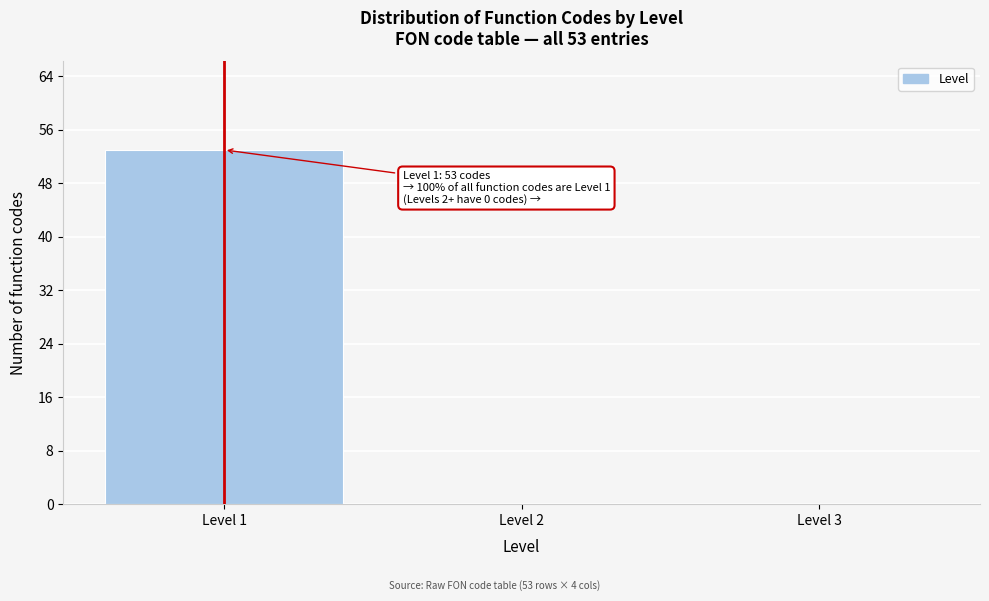

Which range on the x-axis has the tallest bar?

0.5 to 1.5